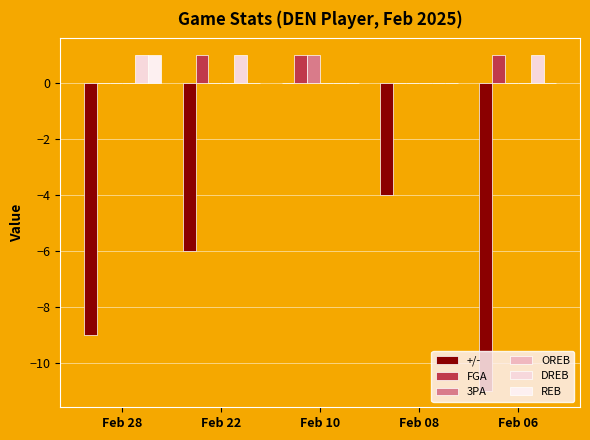

Count the +/- values in the range -9 to -4.

3